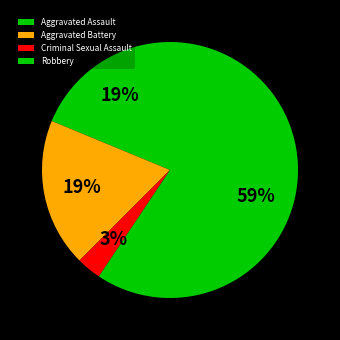

Count the number of slices in the pie.

4